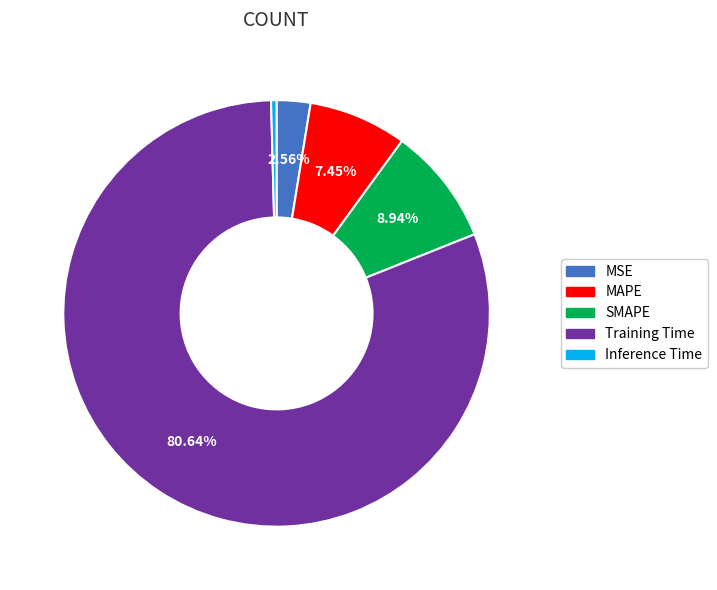

To the nearest percent, what percentage of the pie is MSE?

3%